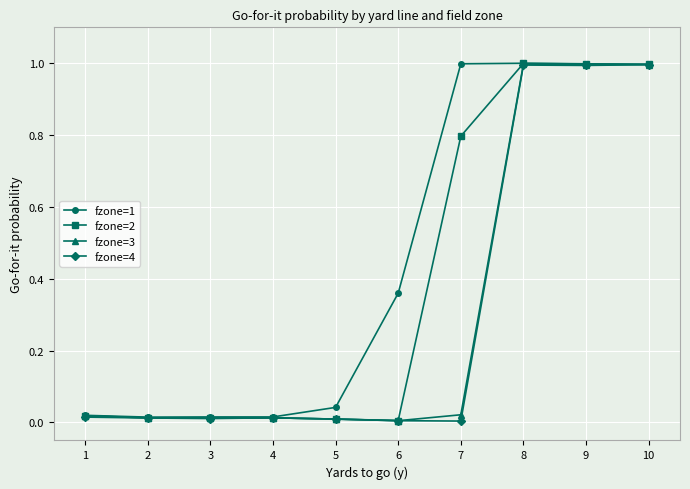

Is it true that fzone=2 equals 1.0 at 9?

True